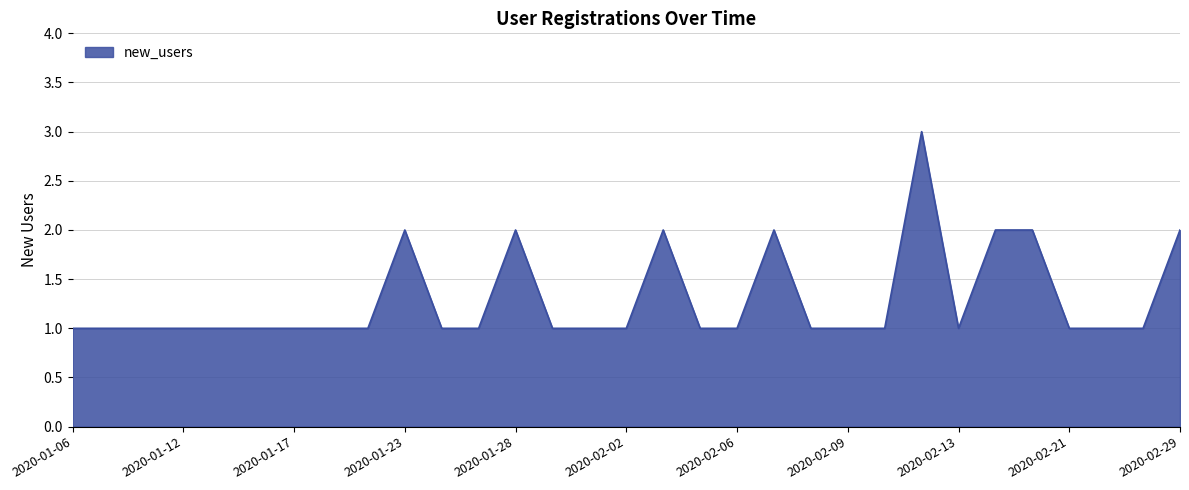

How many categories are shown in the chart?

31